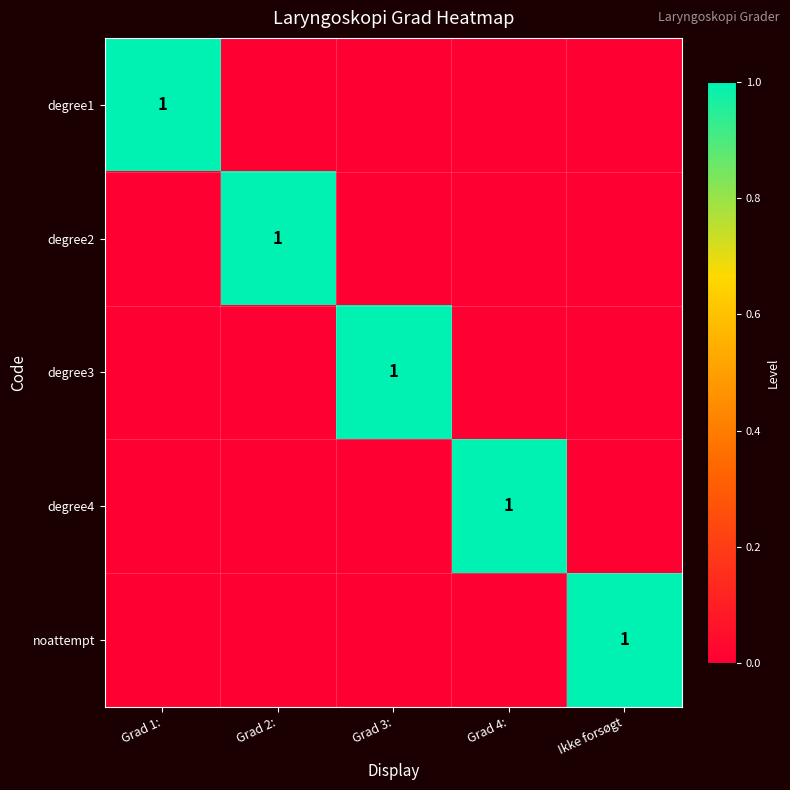

The degree1 series shows 2 at Grad 1:. True or false?

False